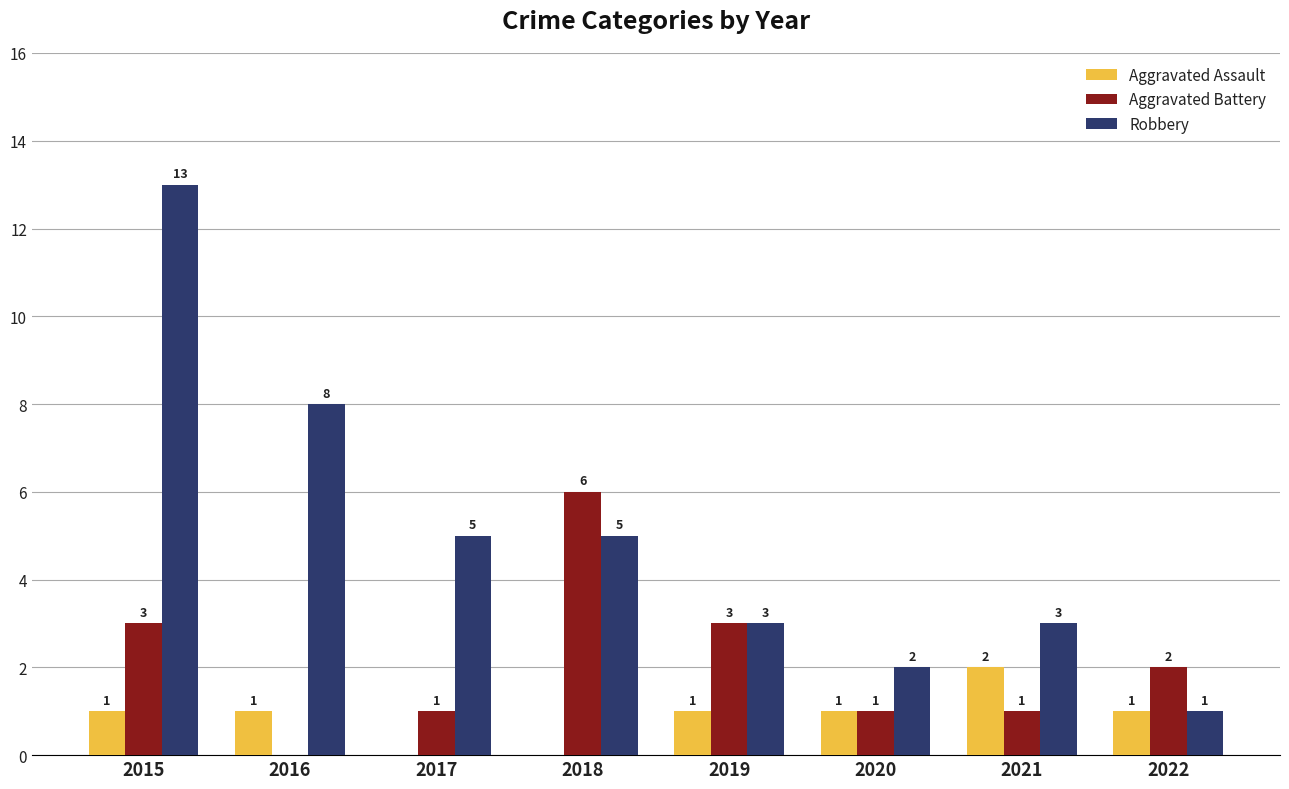

Which series has the largest total across all categories?

Robbery